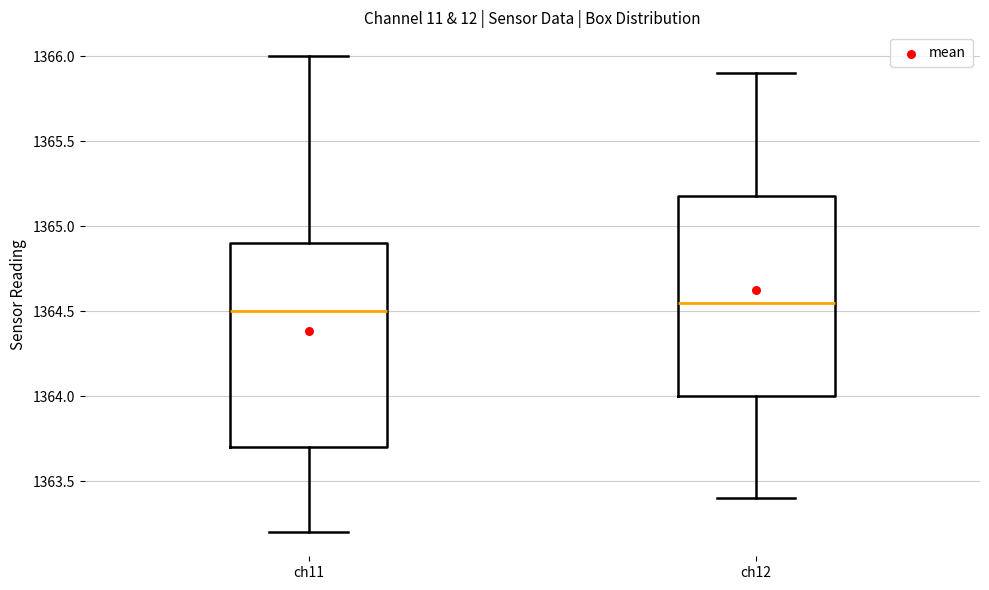

Reading left to right, read every box against the y-axis: the position of its median line, the range the box covers, and the ends of its whiskers. The values are not printed on the chart, so give them approximately, as read against the axis.

ch11: median 1364.50, box 1363.70 to 1364.90, whiskers 1363.20 to 1366.00
ch12: median 1364.55, box 1364.00 to 1365.20, whiskers 1363.40 to 1365.90